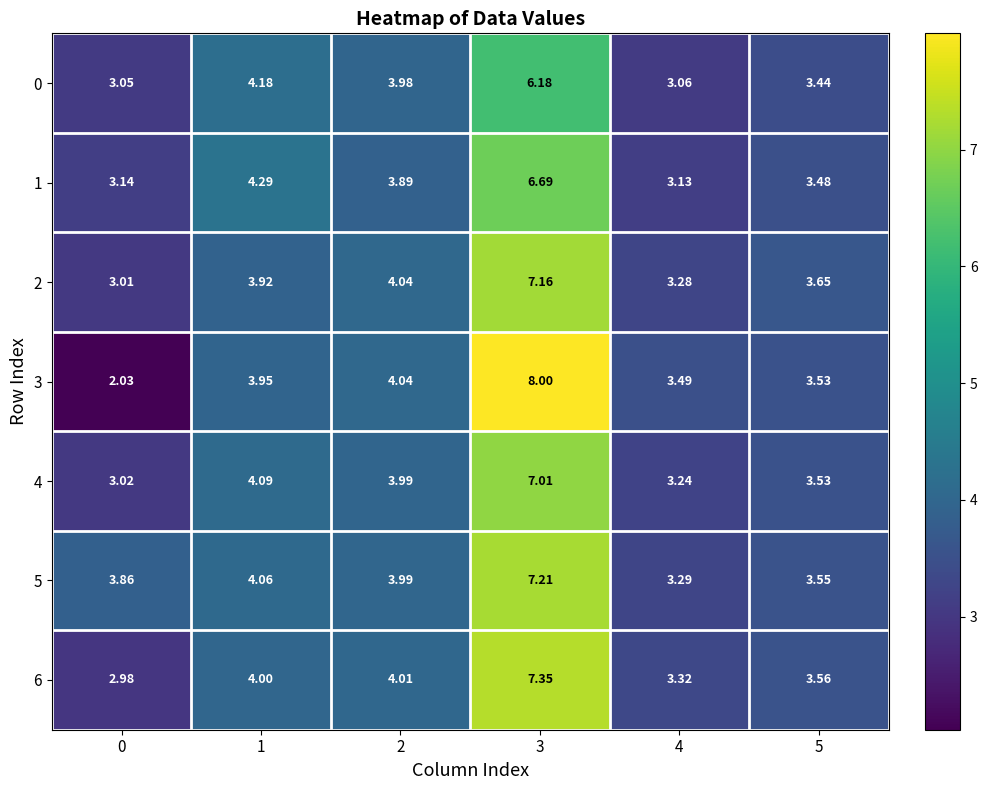

At which category is the sum across all series the highest?

3